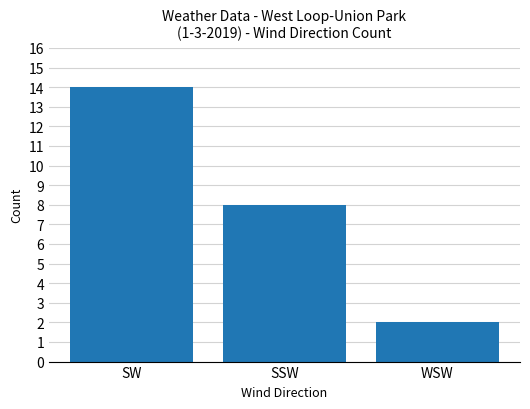

Rank the categories by value from lowest to highest.

WSW, SSW, SW